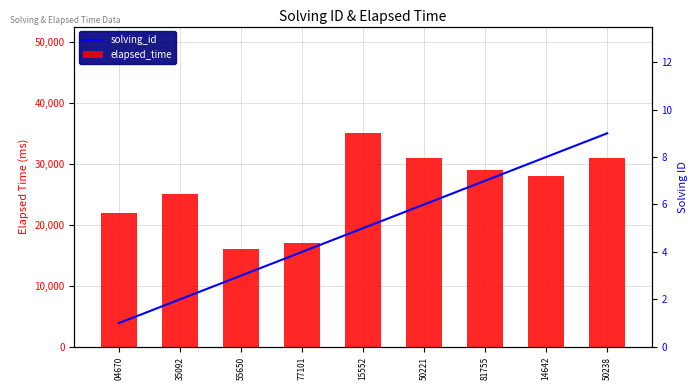

How many series are shown in this chart?

2